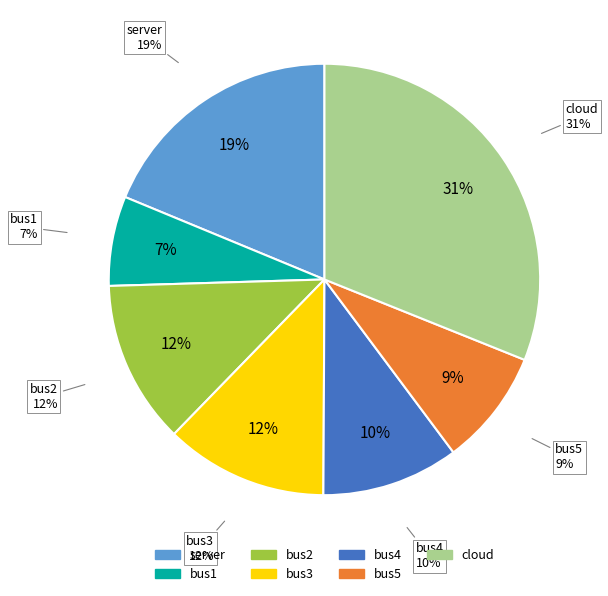

Rank the categories by value from highest to lowest.

cloud, server, bus2, bus3, bus4, bus5, bus1